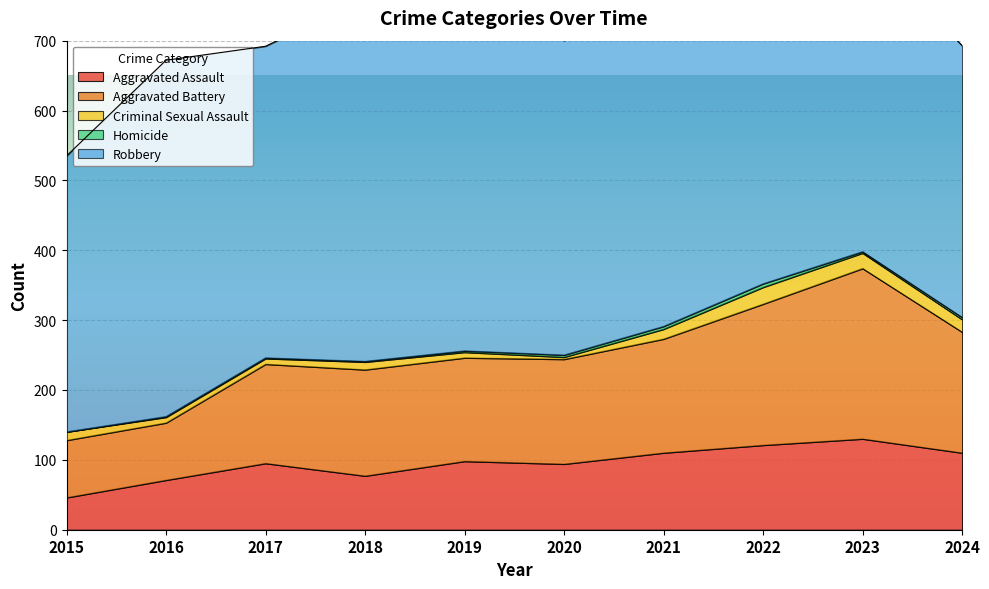

What is the spread (max minus min) of values at 2015?

395